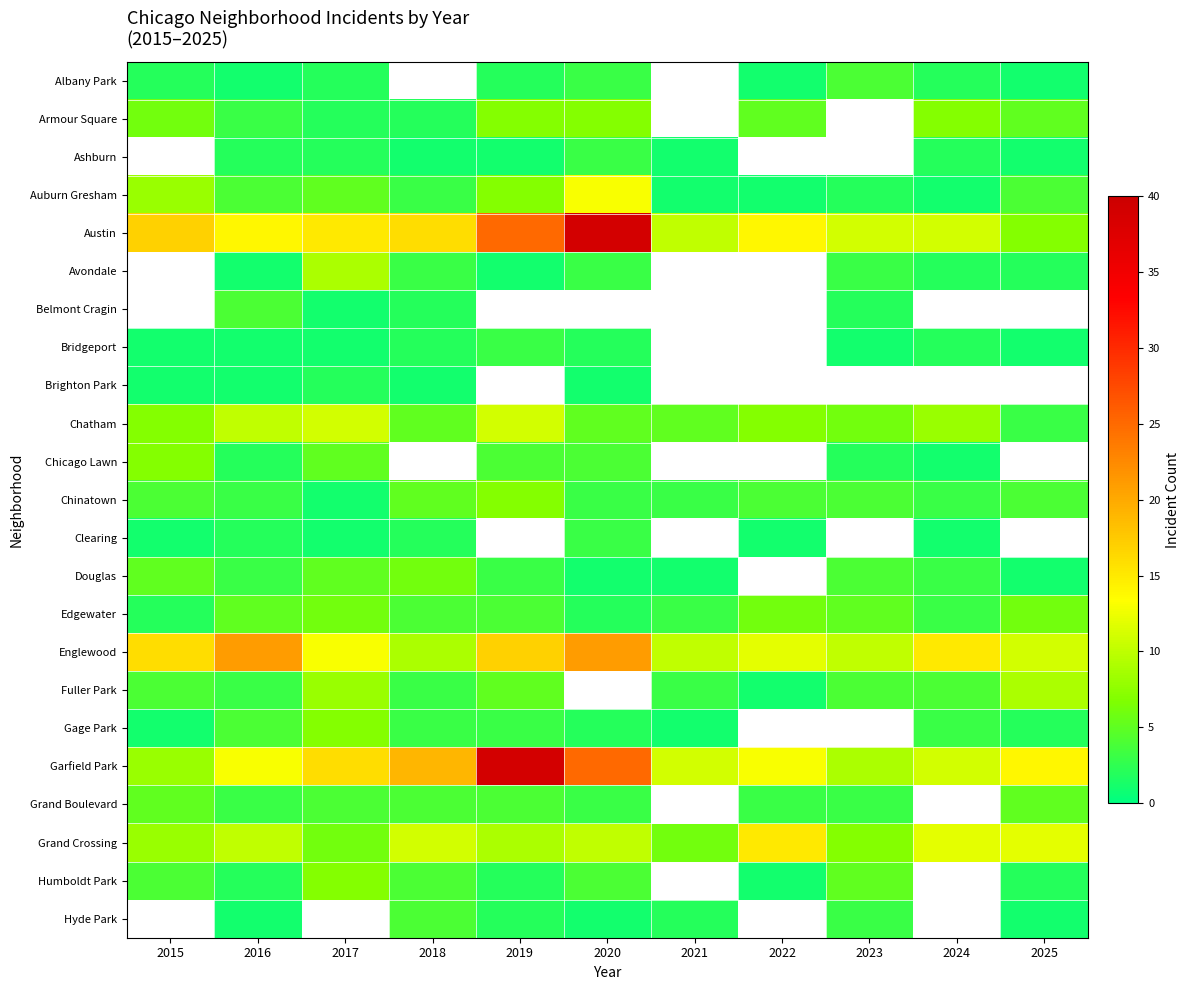

Is it true that Grand Crossing equals 8.0 at 2015?

True